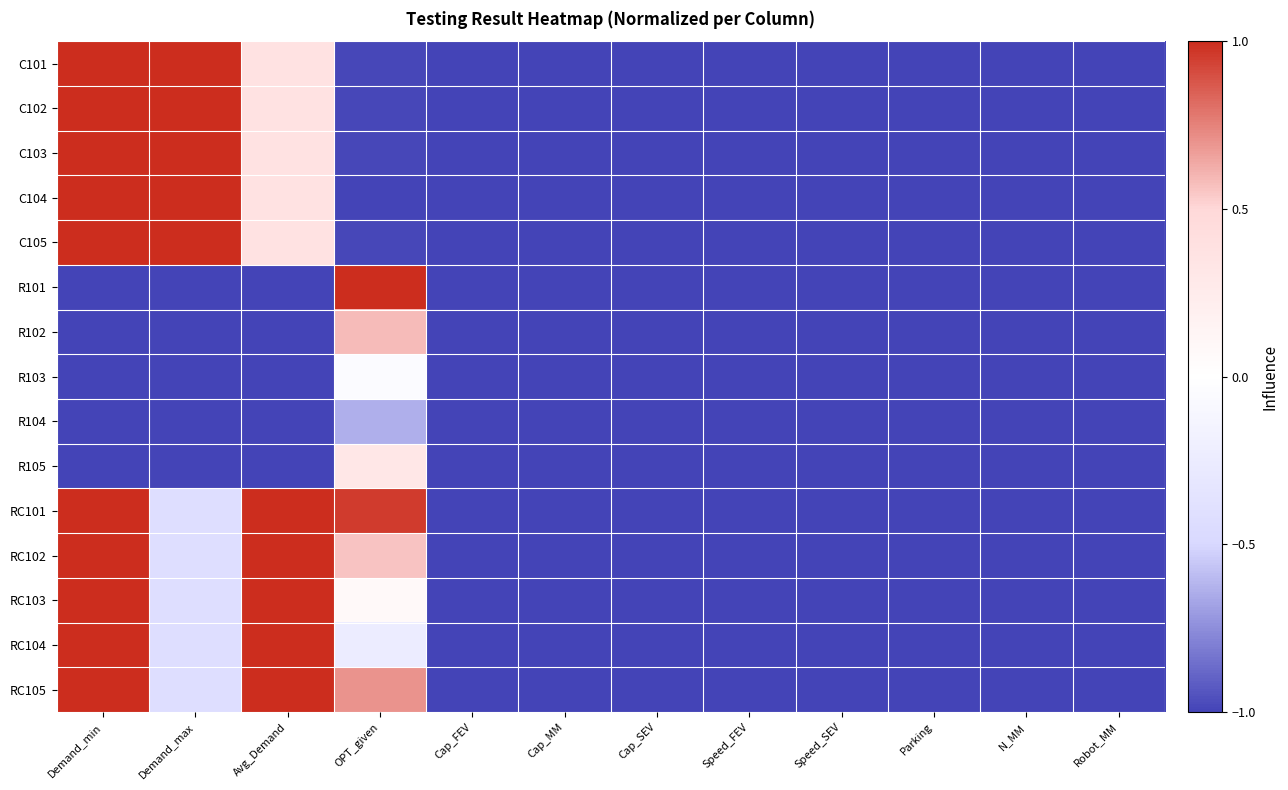

How many series are shown in this chart?

15